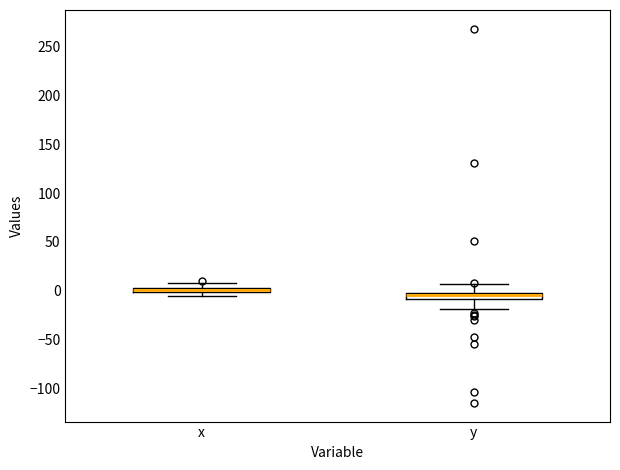

Where does the upper whisker of the box for x end on the y-axis? The values are not printed on the chart, so give them approximately, as read against the axis.

10